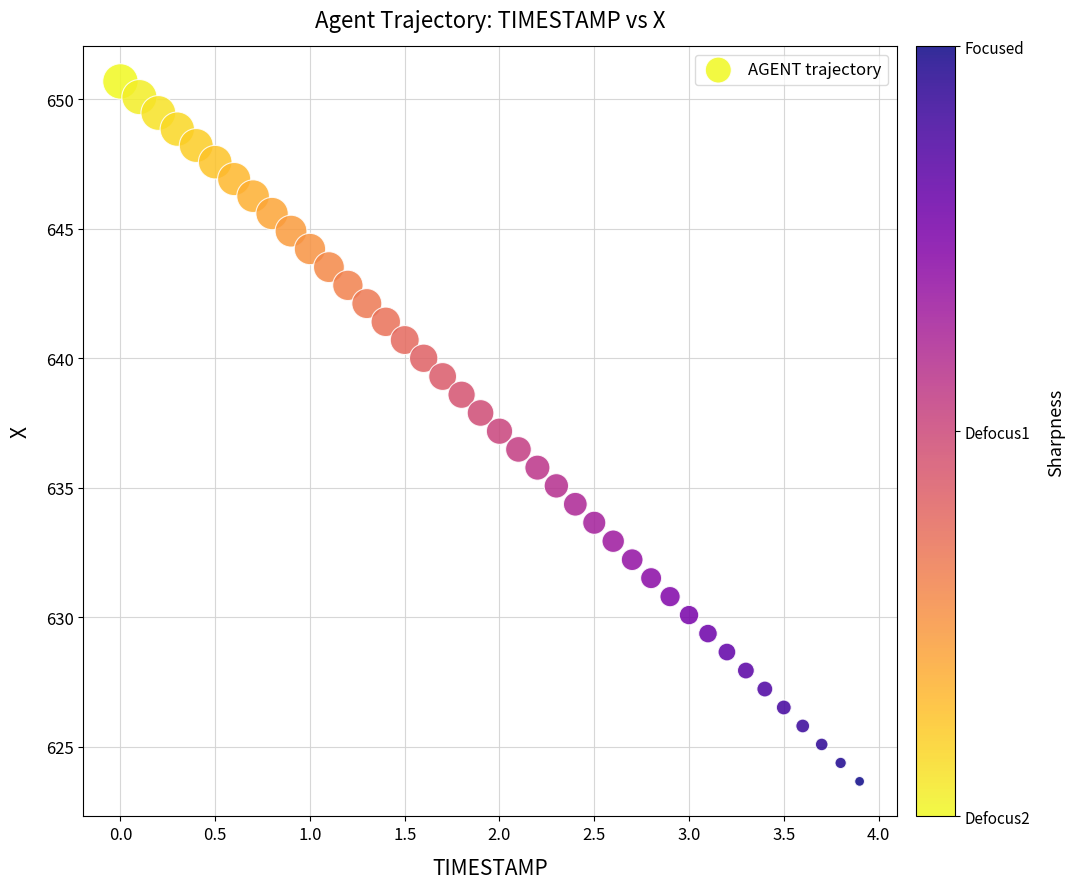

What is the range of X values (max minus min)?

3.9